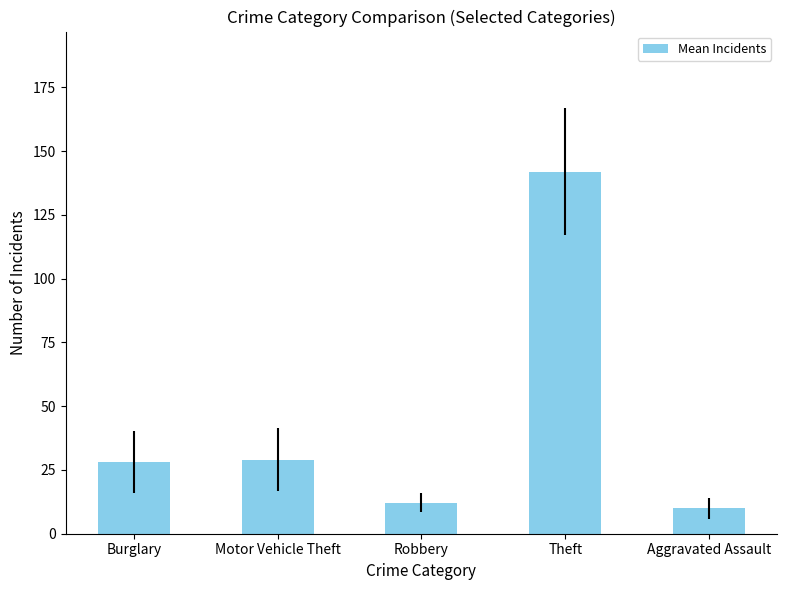

What is the sum of all values?

221.3